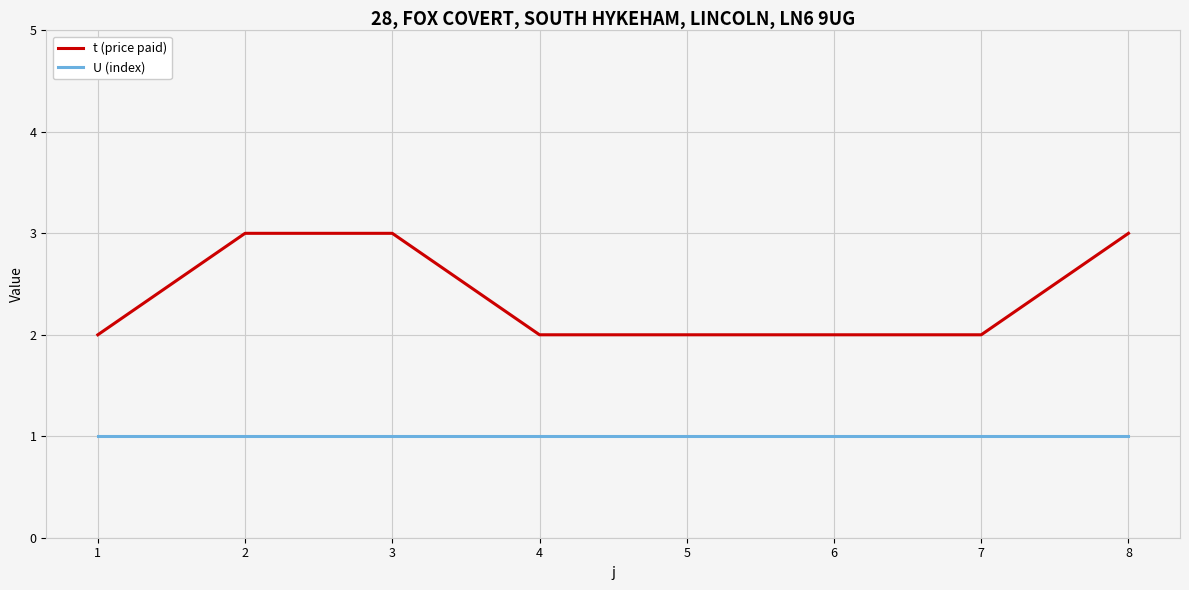

List the series in order of their peak value, highest first.

t (price paid), U (index)